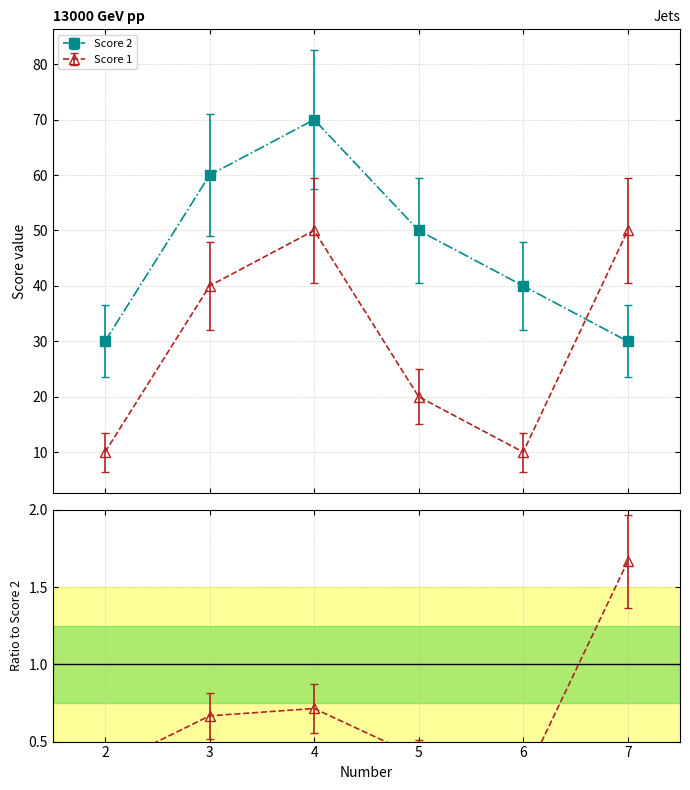

Does the chart display data point markers on the line(s)?

Yes